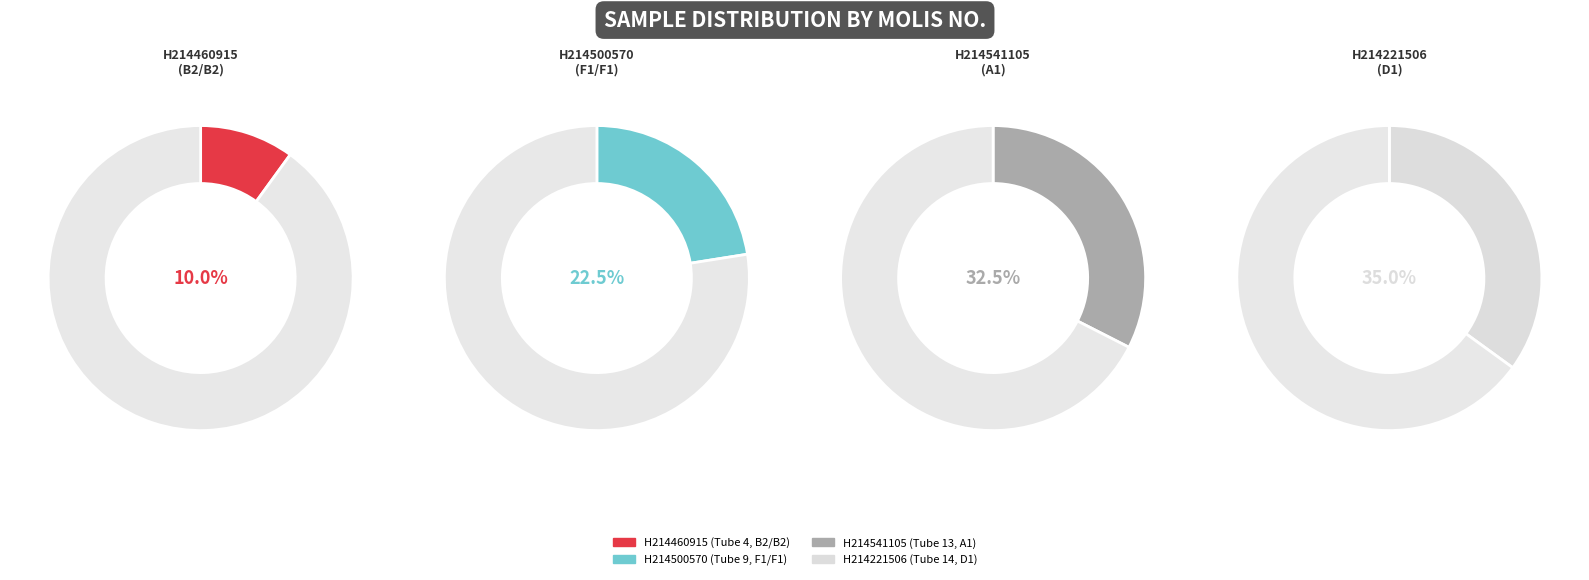

Which category has the smallest portion of the pie?

H214460915